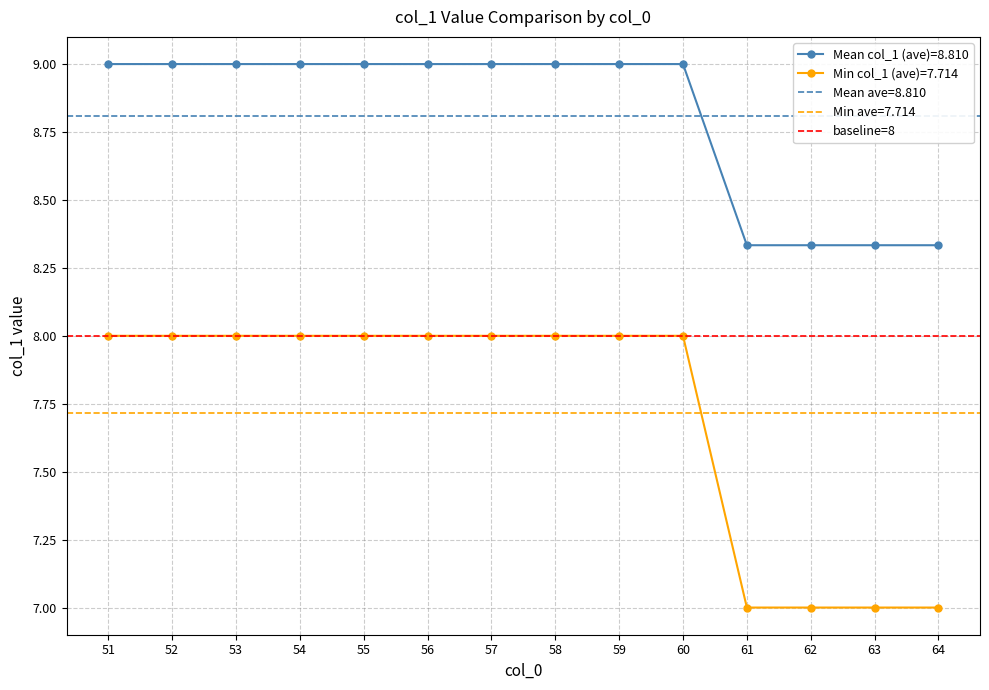

What is the value of the Min col_1 (ave)=7.714 point at the 5th from the left?

8.0